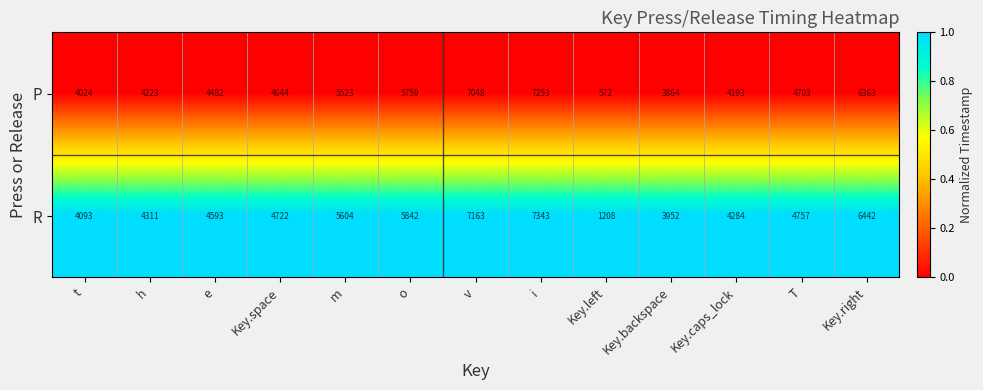

Count the number of data series in this chart.

2